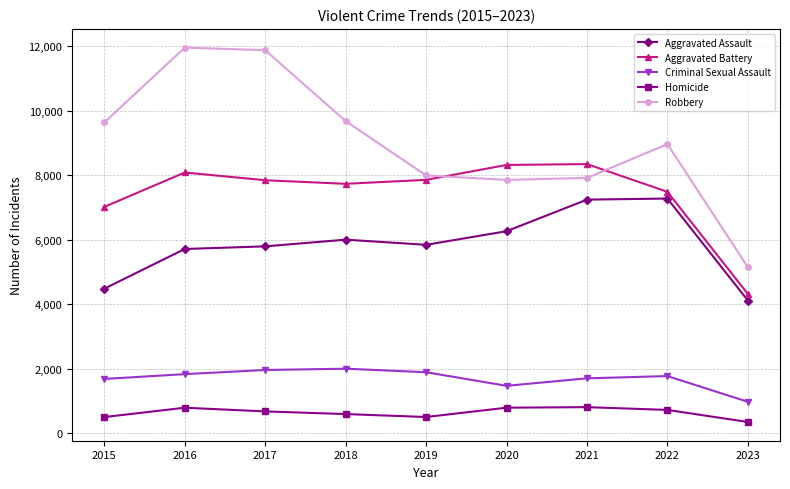

How many data points does each series have?

9